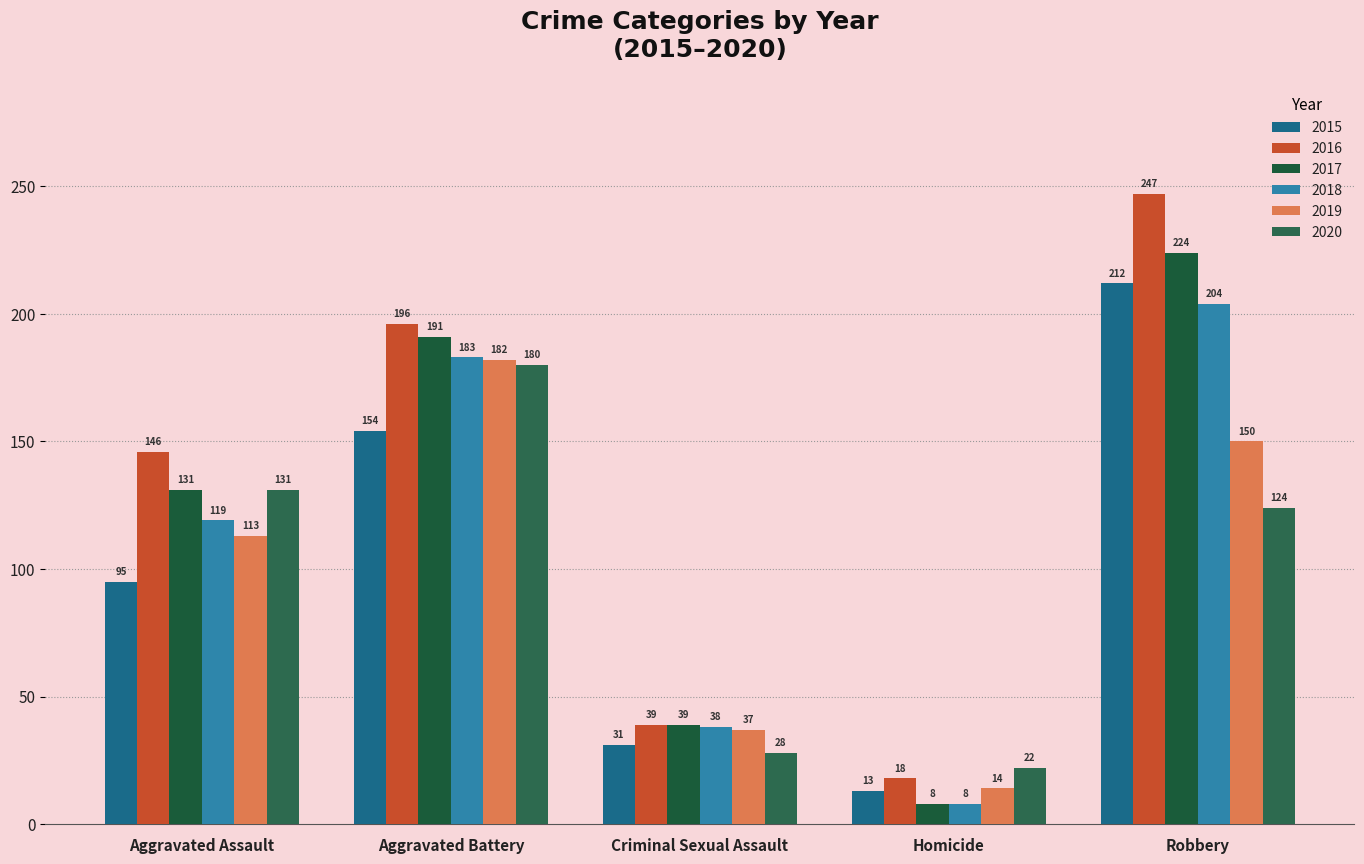

Which series has the largest range (max minus min)?

2016